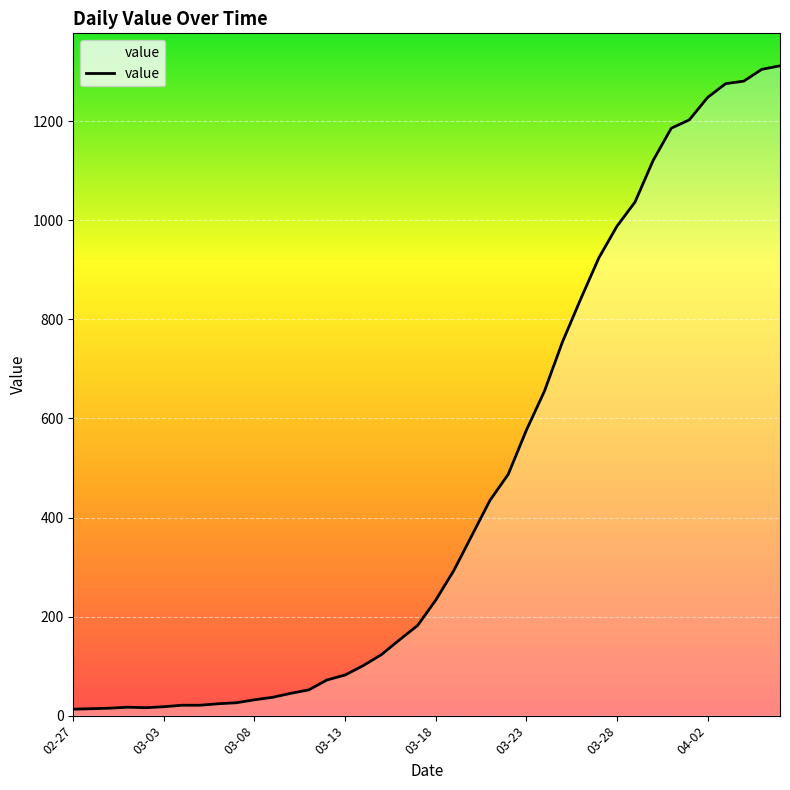

What is the difference between the maximum and minimum values?

1299